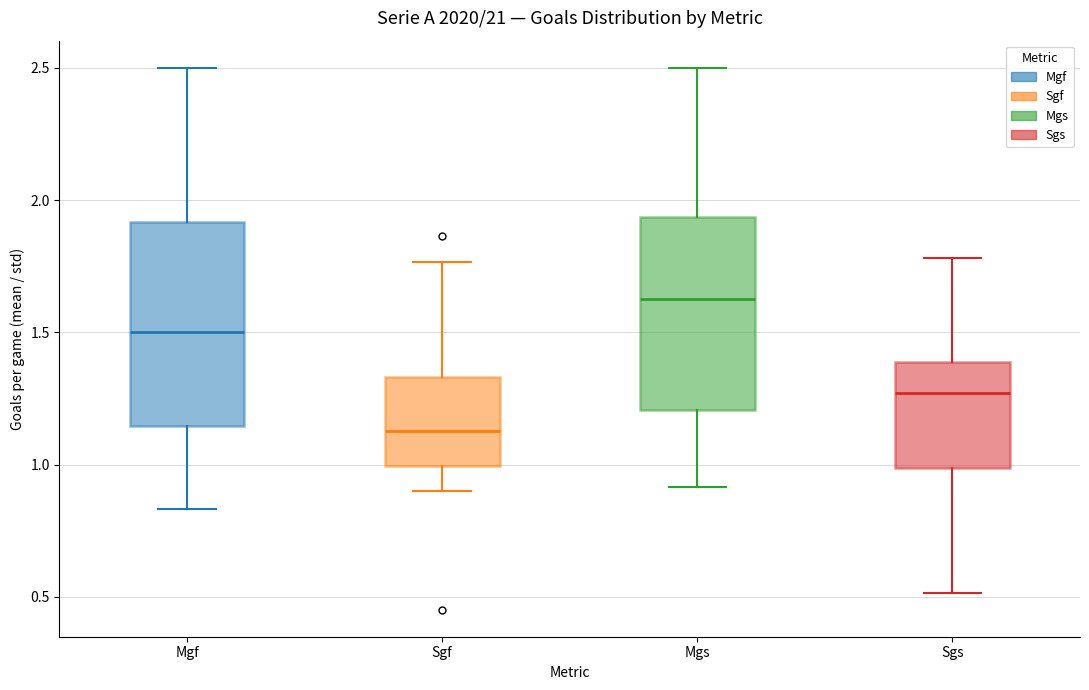

Reading left to right, transcribe this box plot: for each box, give where its median line is, the range the box spans, and where its two whiskers end, as read against the y-axis. The values are not printed on the chart, so give them approximately, as read against the axis.

Mgf: median 1.50, box 1.15 to 1.90, whiskers 0.85 to 2.50
Sgf: median 1.15, box 1.00 to 1.35, whiskers 0.90 to 1.75
Mgs: median 1.65, box 1.20 to 1.95, whiskers 0.90 to 2.50
Sgs: median 1.25, box 1.00 to 1.40, whiskers 0.50 to 1.80